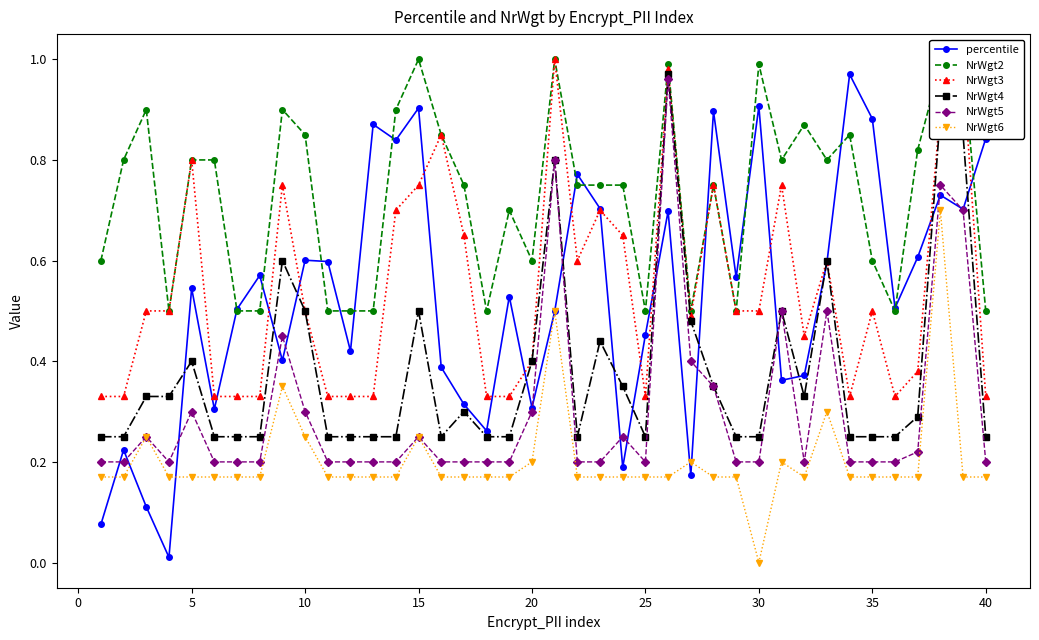

How many data points does each series have?

40